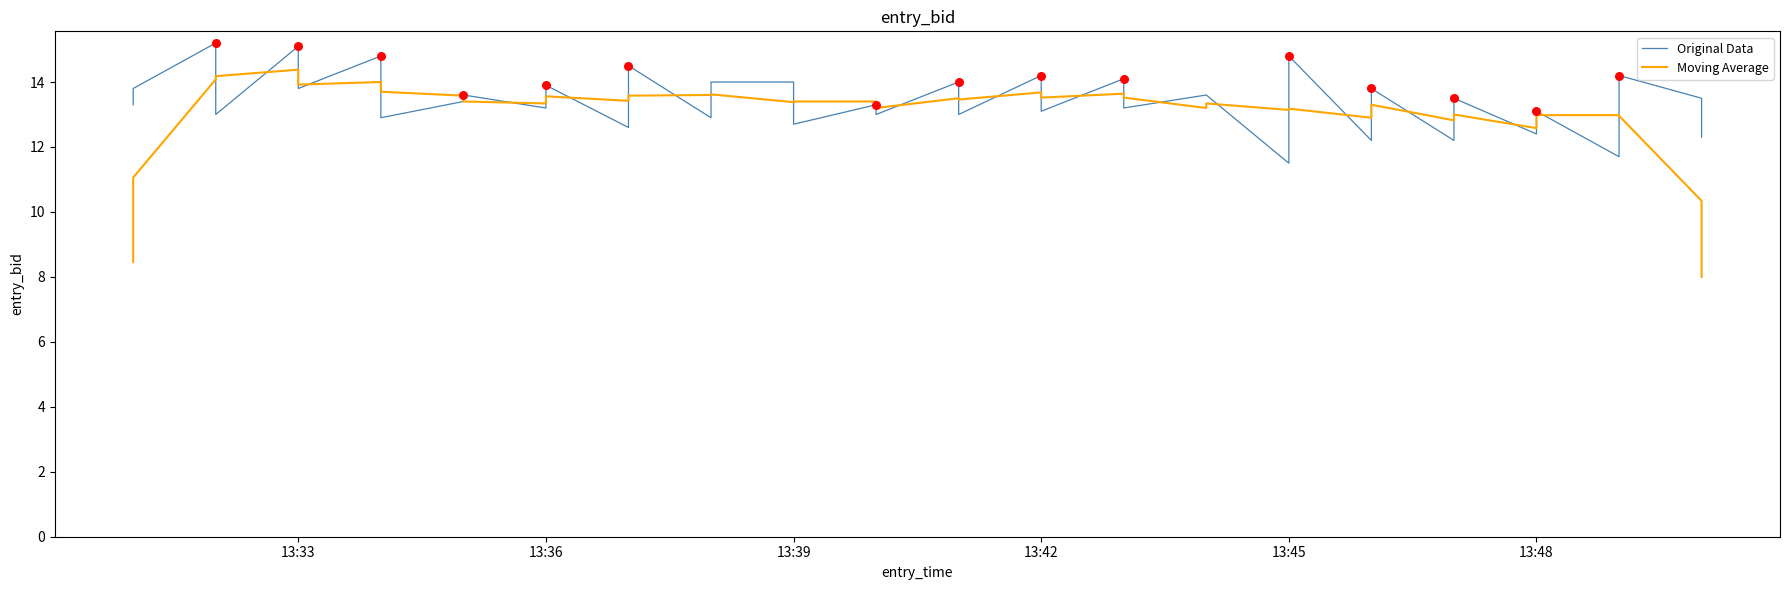

Is the value of Original Data at 39 greater than the value of Moving Average at 30?

No